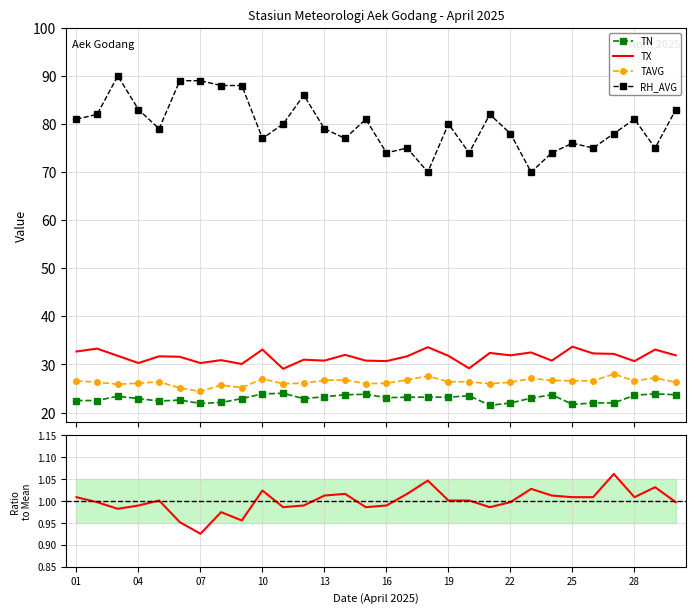

True or false: TX and TAVG intersect in this chart.

False